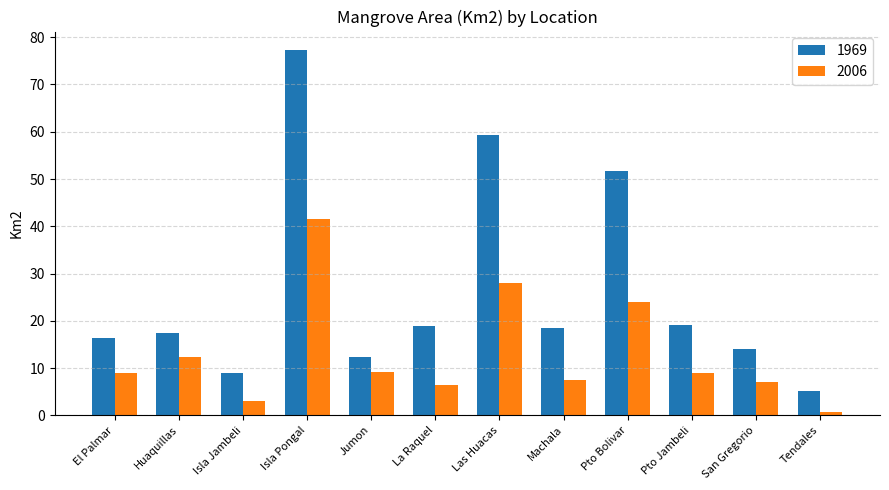

Does the chart contain stacked bars?

No